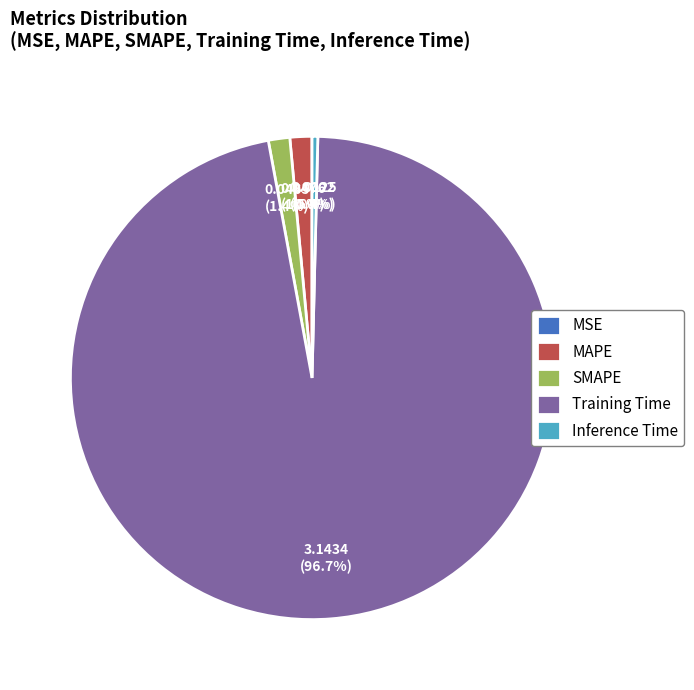

What is the largest slice in the pie chart?

Training Time